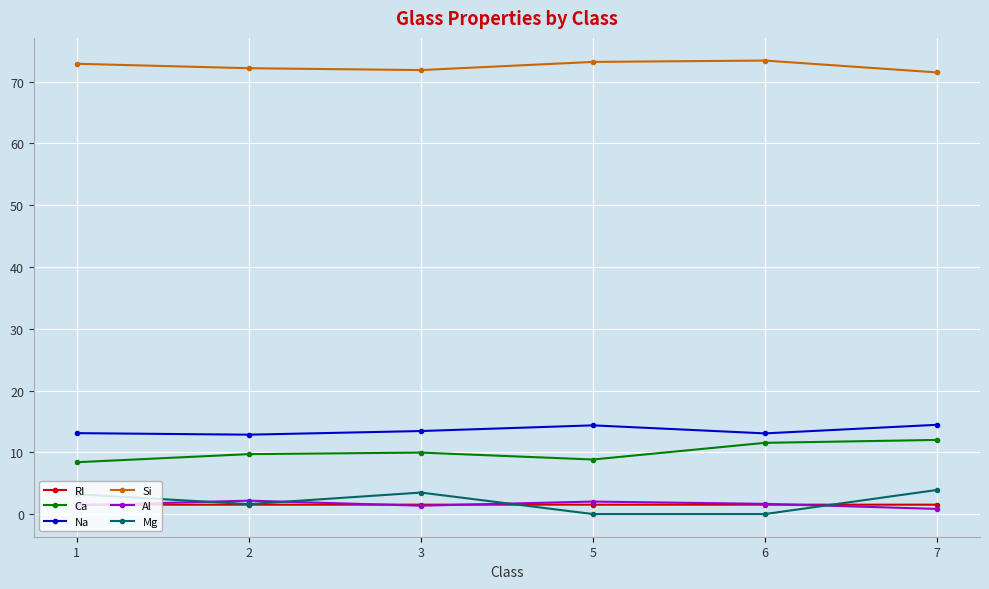

What is the sum of all Si values?

435.1